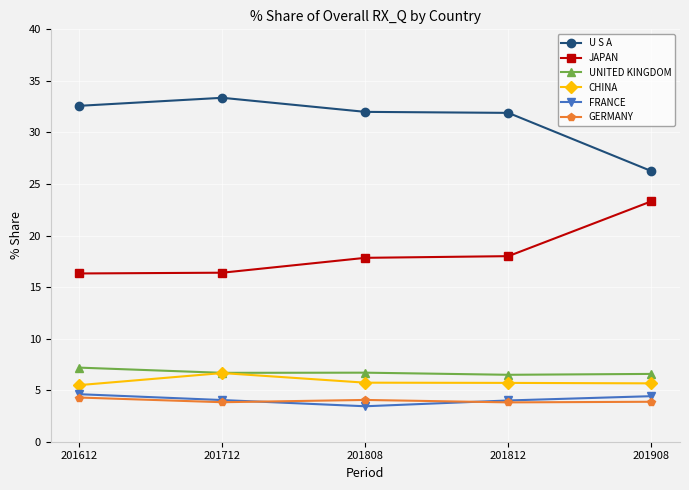

Is it true that JAPAN equals 4.6 at 201712?

False